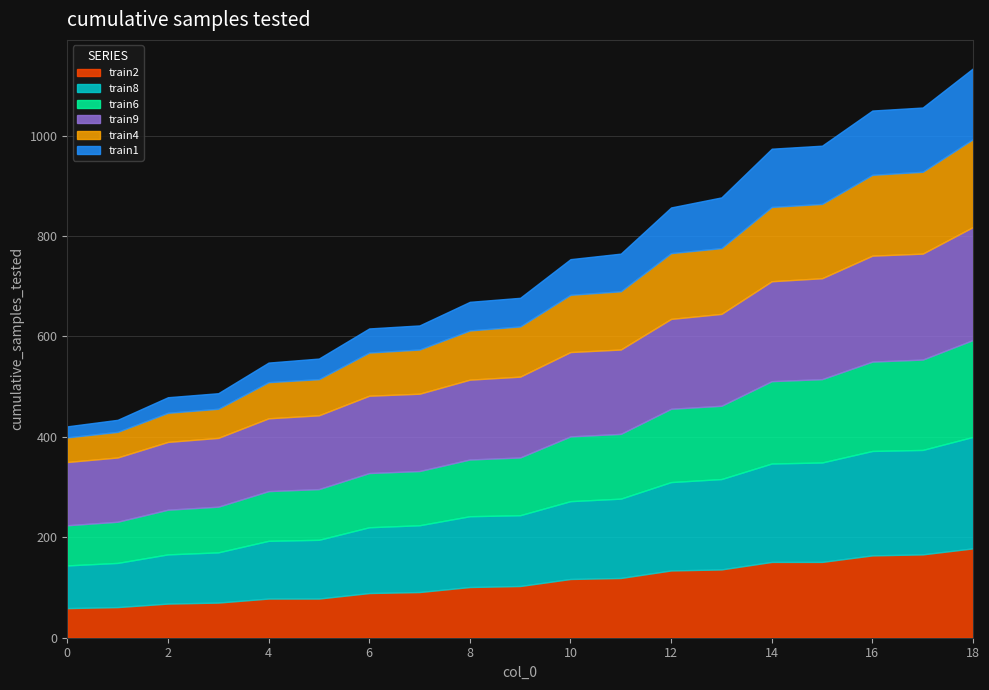

List the labels in order of train6 value, largest first.

18, 17, 16, 15, 14, 12, 13, 10, 11, 9, 8, 6, 7, 5, 4, 3, 2, 1, 0